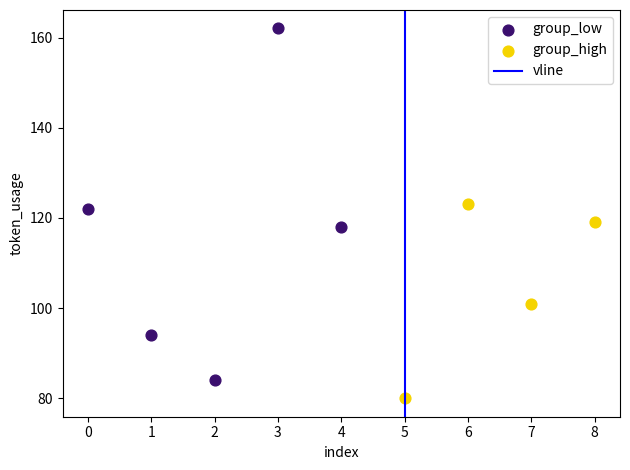

Which series reaches the maximum Y coordinate?

group_low